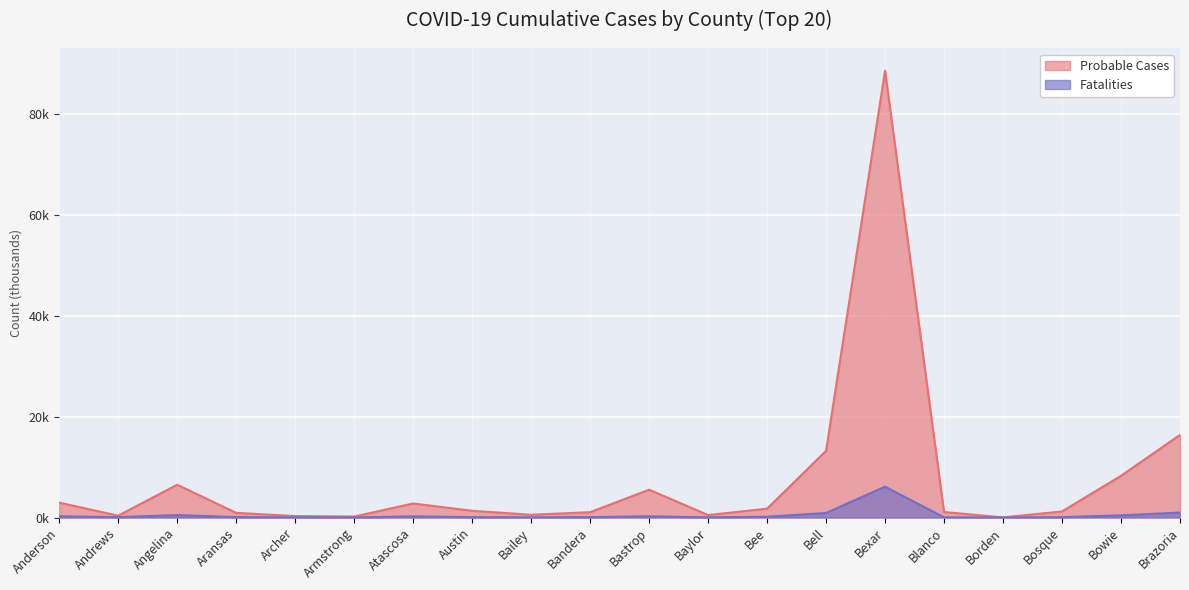

What is the sum of the Probable Cases values at Bell and Armstrong?

13.4